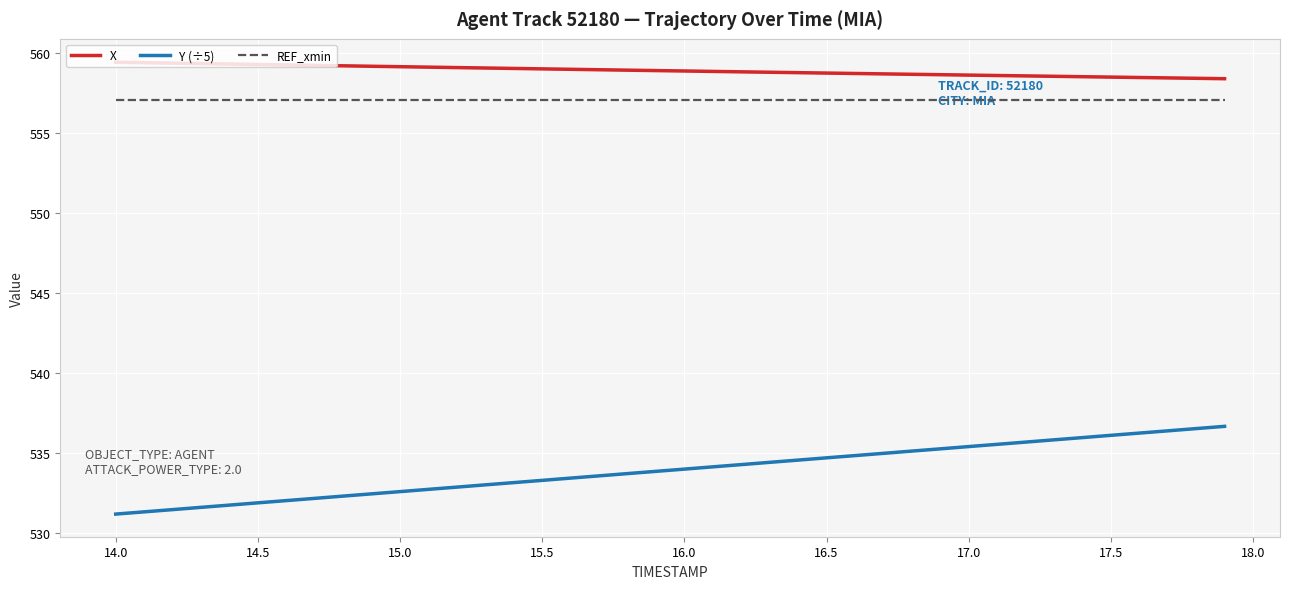

What is the minimum value for X?

558.4